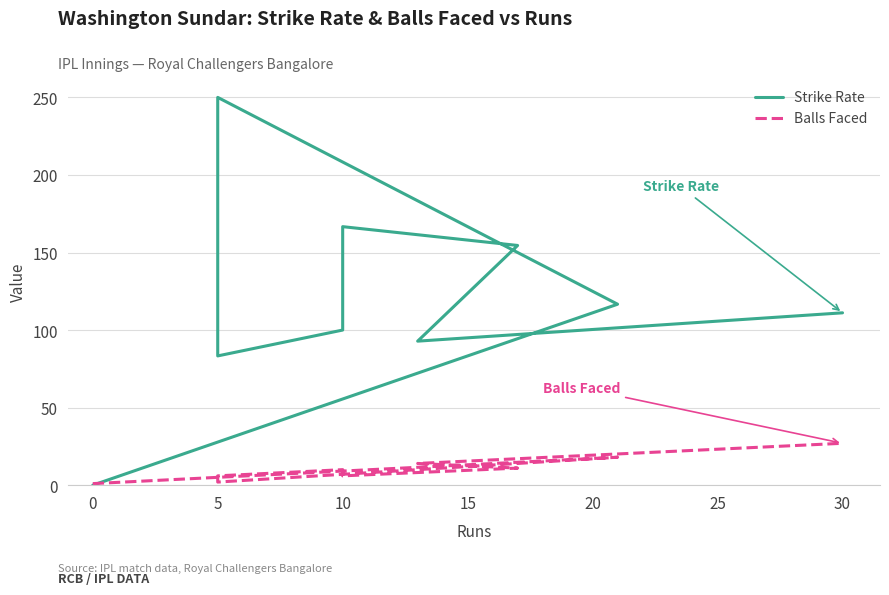

What are all the series names shown in the legend?

Strike Rate, Balls Faced